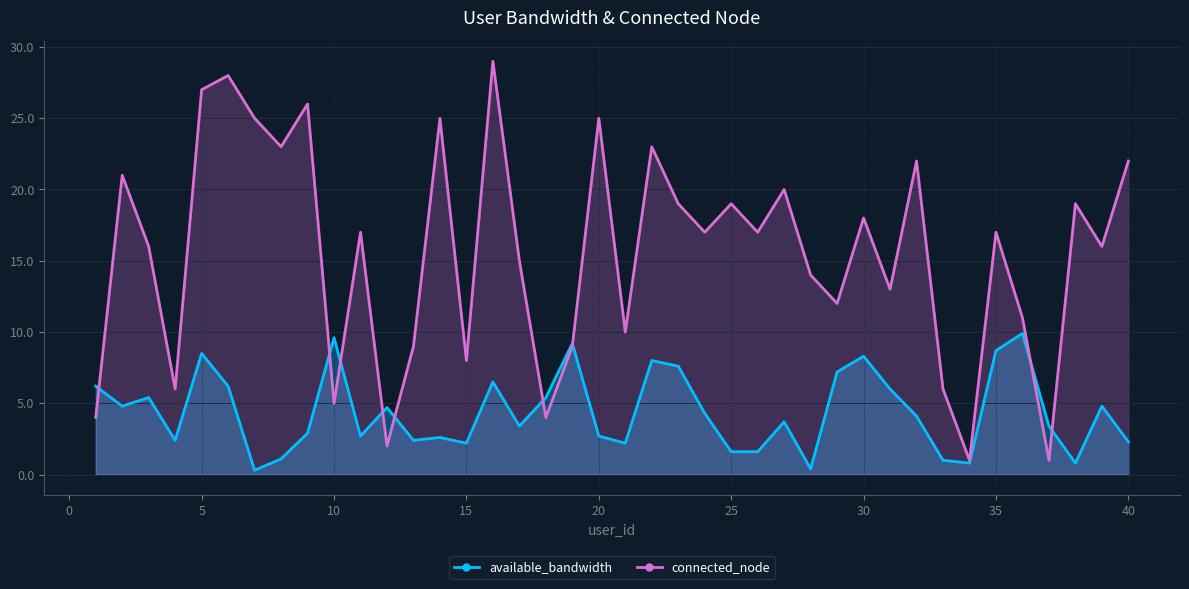

Which category has the lowest value across all series?

7